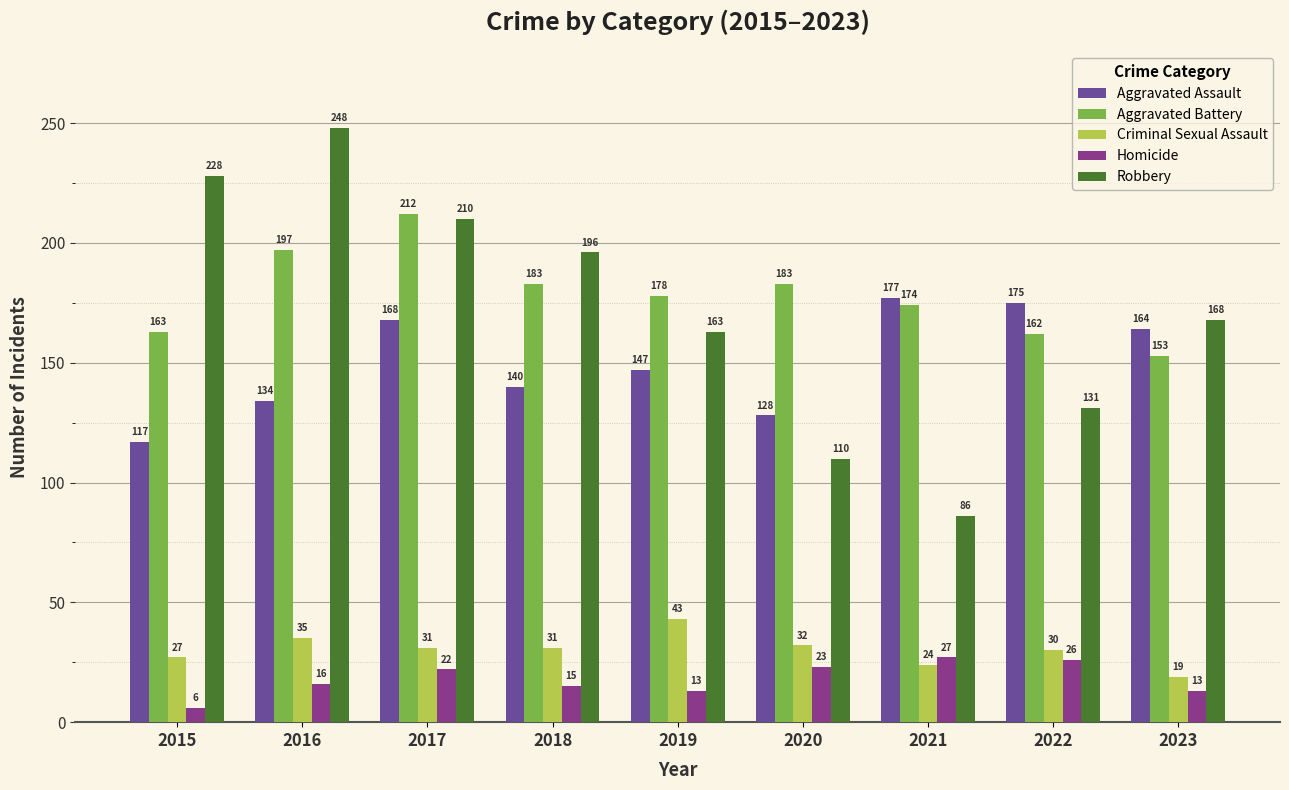

What are all the series names shown in the legend?

Aggravated Assault, Aggravated Battery, Criminal Sexual Assault, Homicide, Robbery